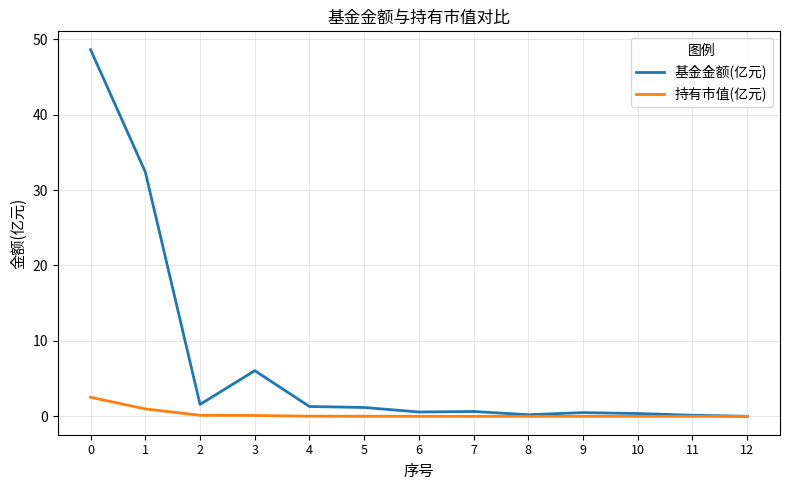

Count the number of categories in the chart.

13